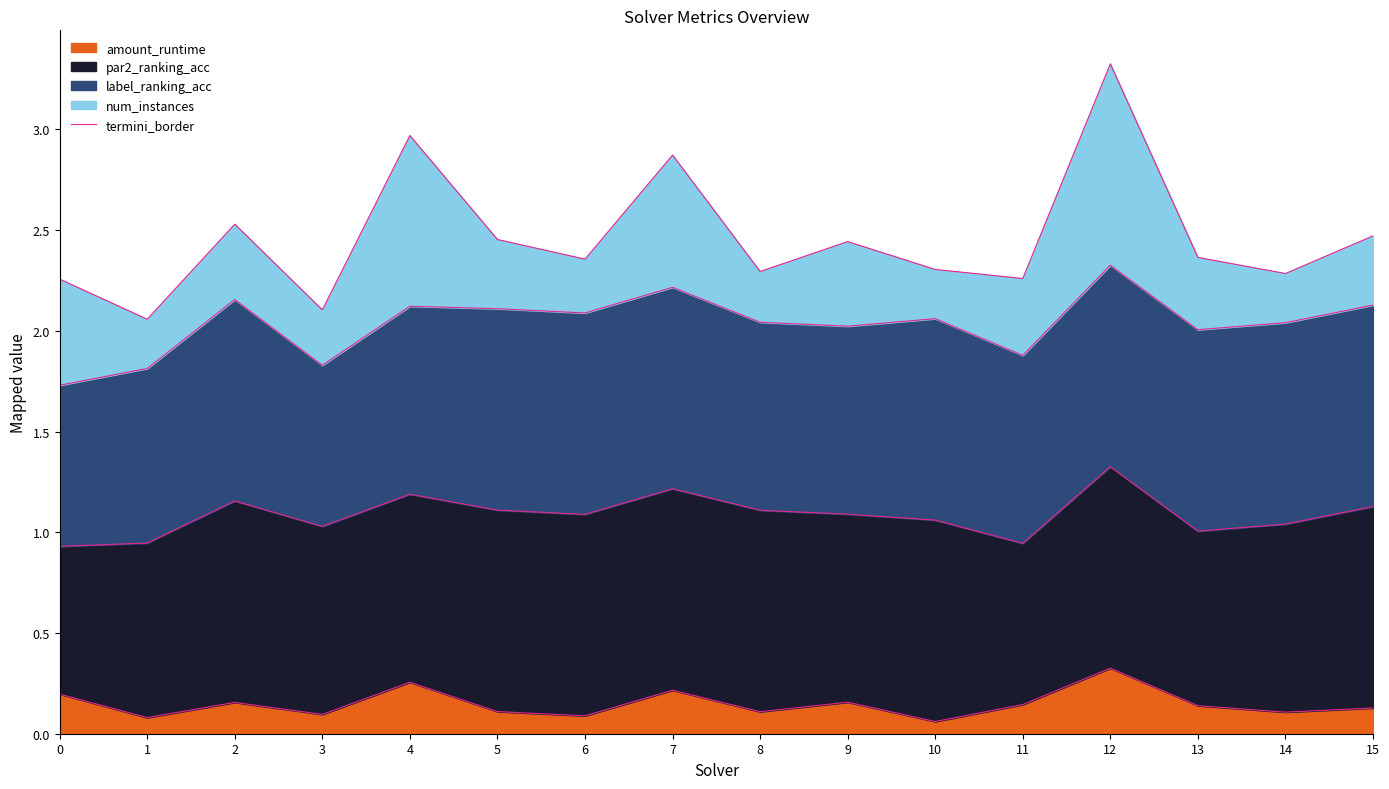

How many lines are shown in the chart?

1